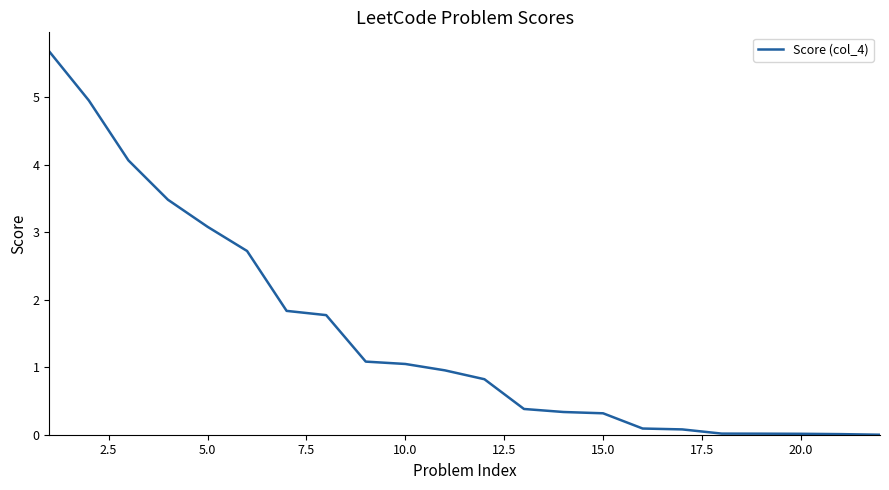

What is the maximum value shown in the chart?

5.7